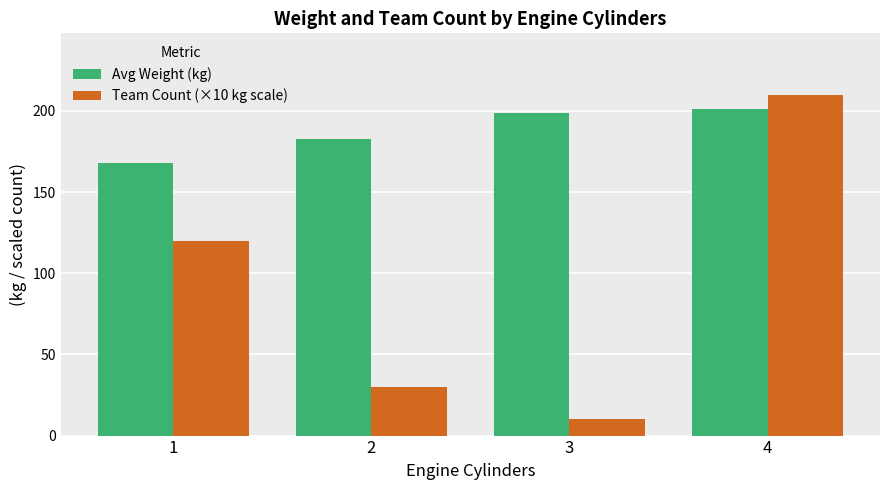

What is the difference between the maximum and second lowest values in the Avg Weight (kg) series?

18.7